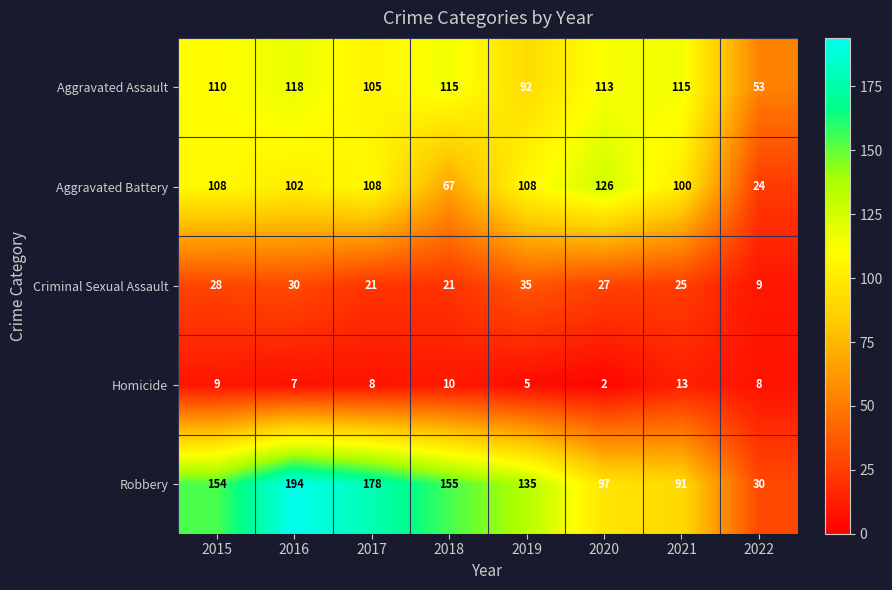

Between 2016 and 2019, which series saw the biggest shift?

Robbery